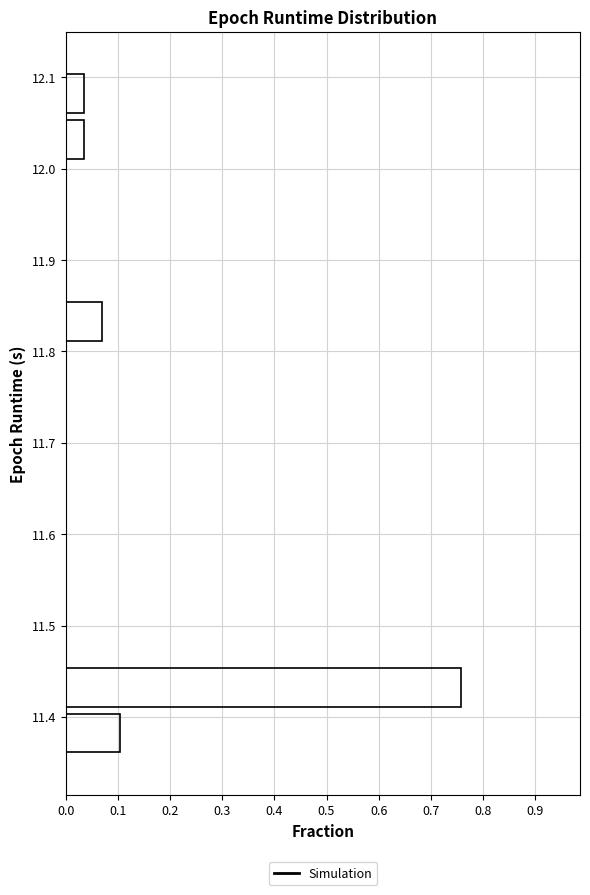

Which range on the y-axis has the longest bar?

11.41 to 11.46